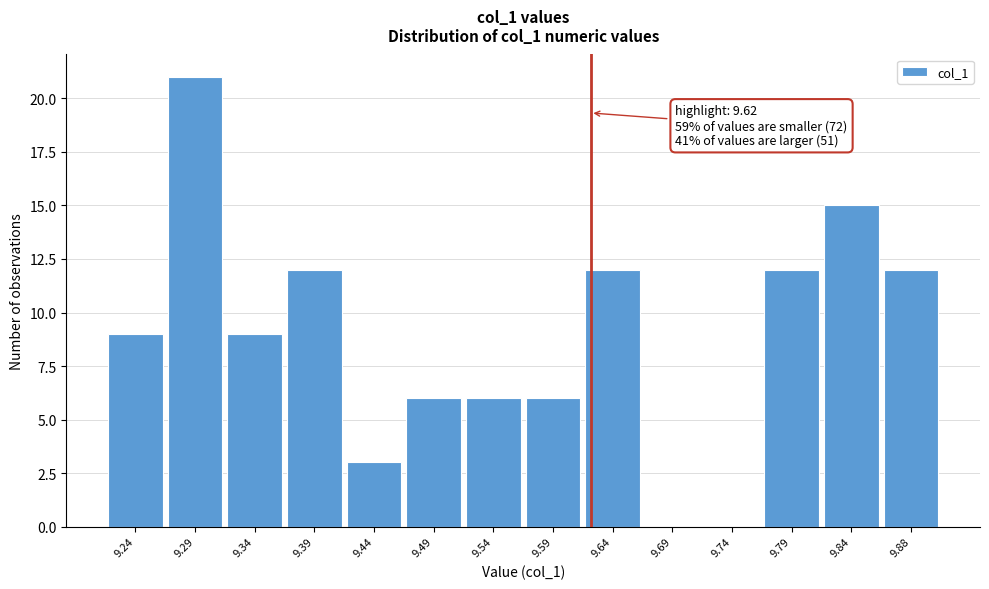

Over which range of the x-axis is the bar tallest?

9.270 to 9.320